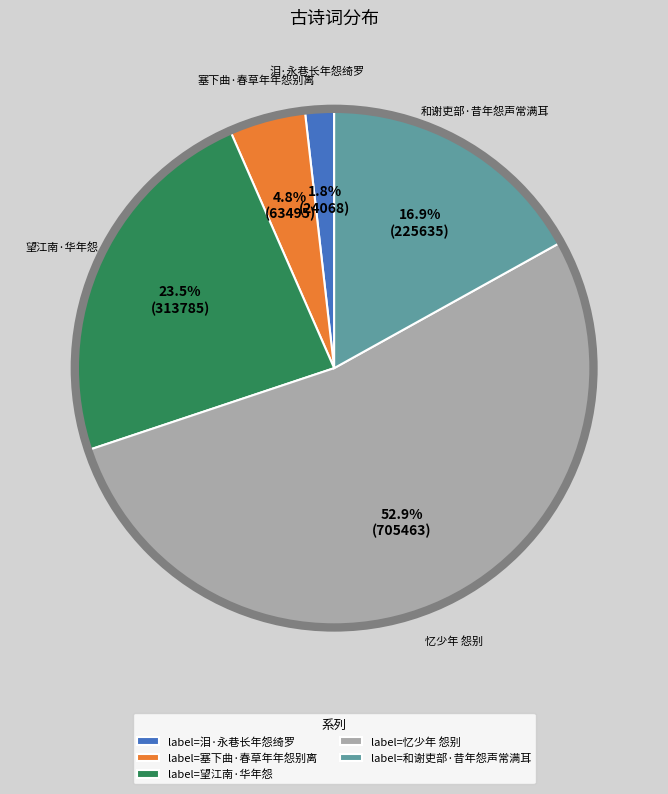

How much of the chart is everything except label=塞下曲·春草年年怨别离?

95.2%